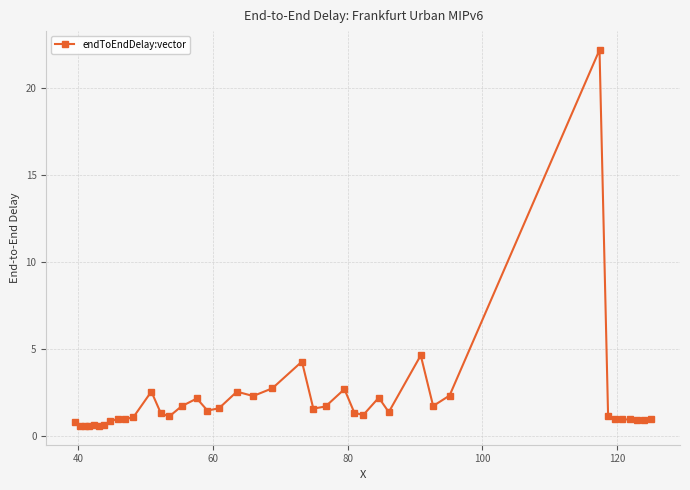

What is the difference between the second highest and second lowest values?

4.0